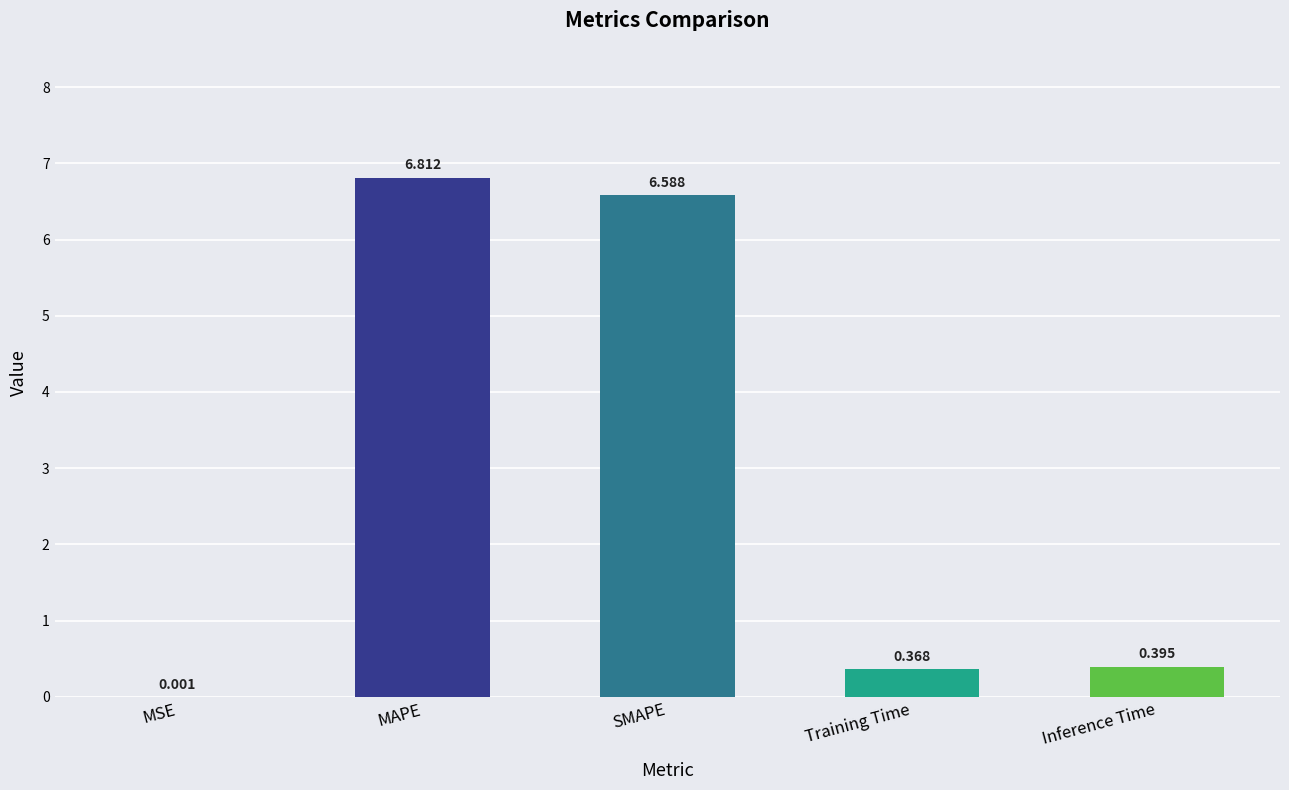

At which category does the chart reach its peak across all series?

MAPE